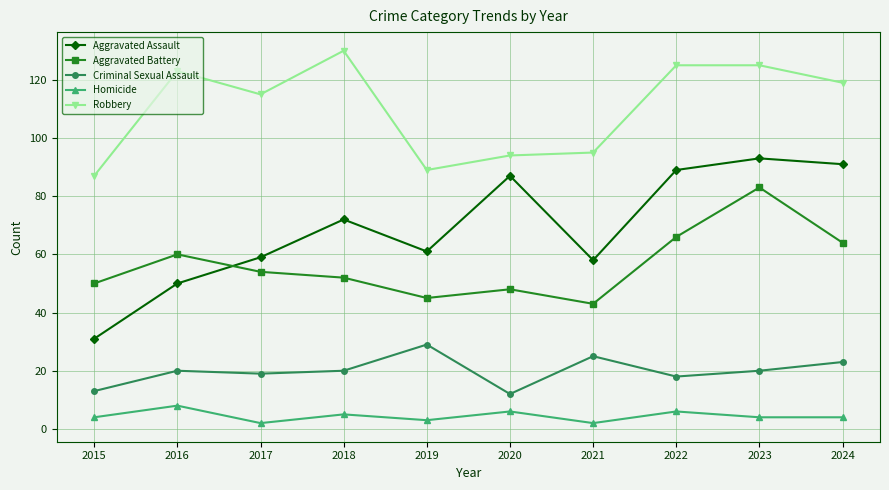

Which series changed the most between 2015 and 2020?

Aggravated Assault